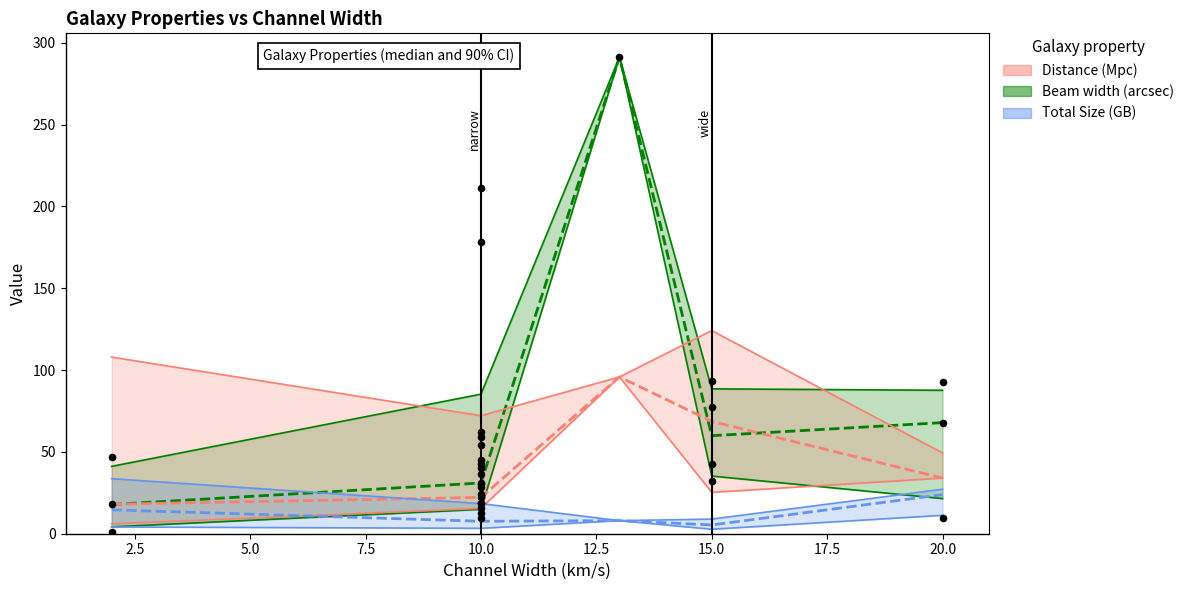

Which series has the widest spread of Y values?

Beam width